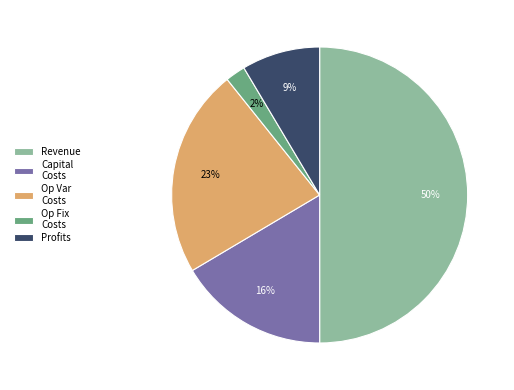

Which slice is the largest?

Revenue